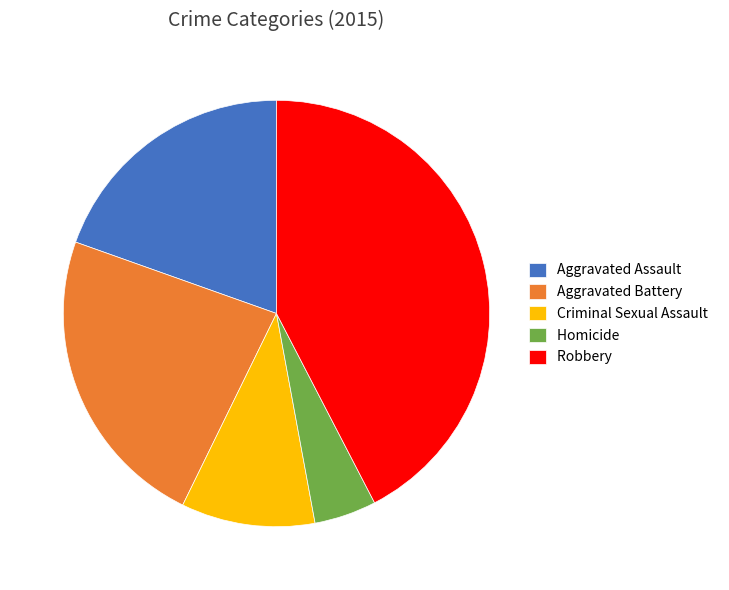

How many slices are in this pie chart?

5